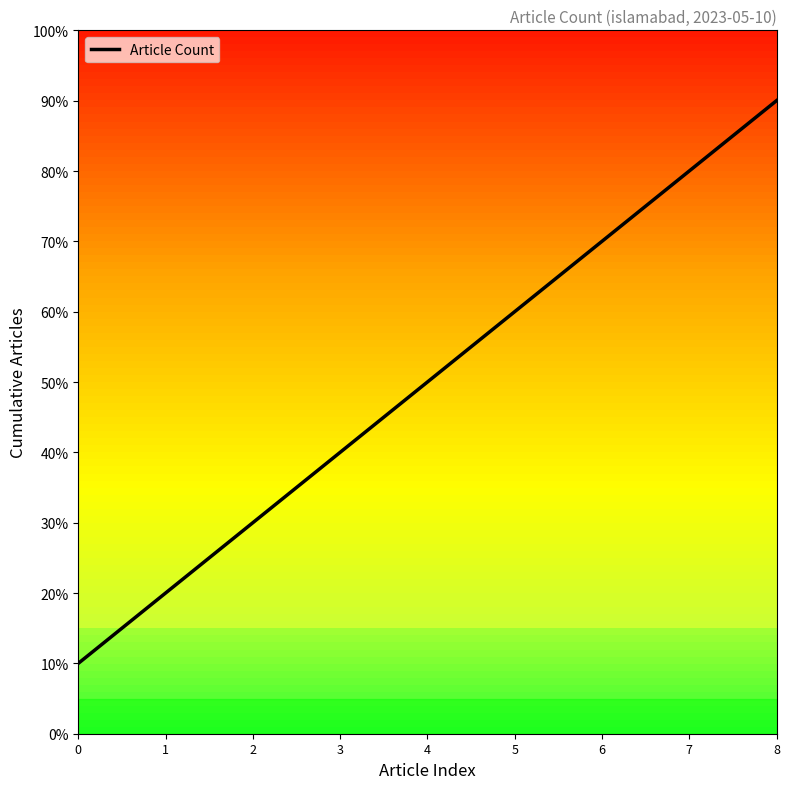

List the labels in order of value, smallest first.

0, 1, 2, 3, 4, 5, 6, 7, 8